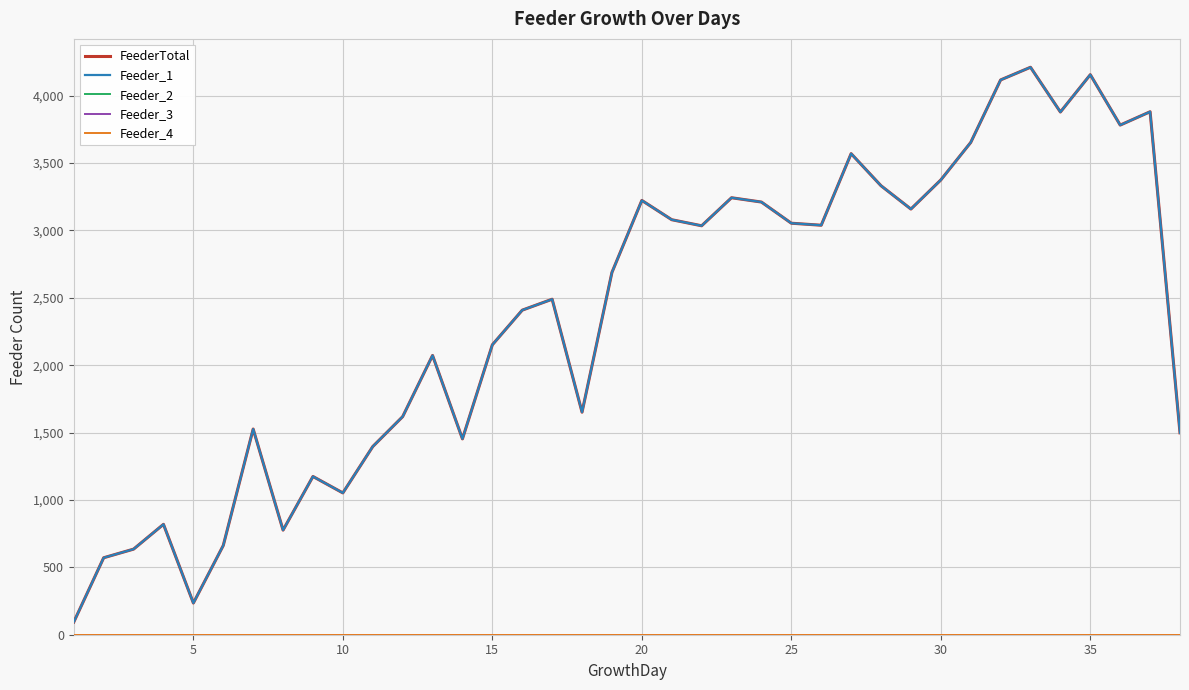

Does the chart have visible grid lines?

Yes